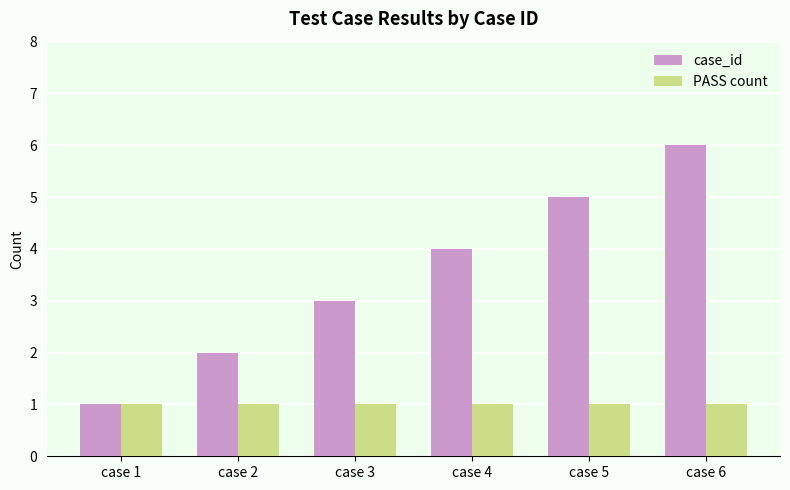

What is the total value across all series at case 5?

6